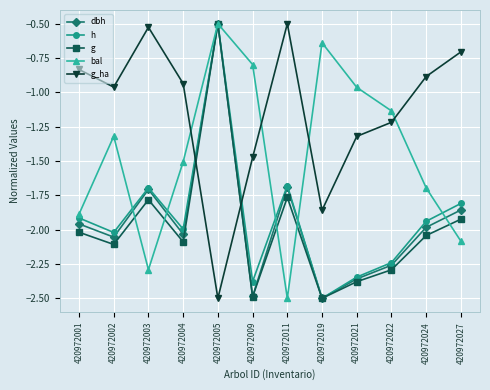

What is the minimum value for g?

-2.5